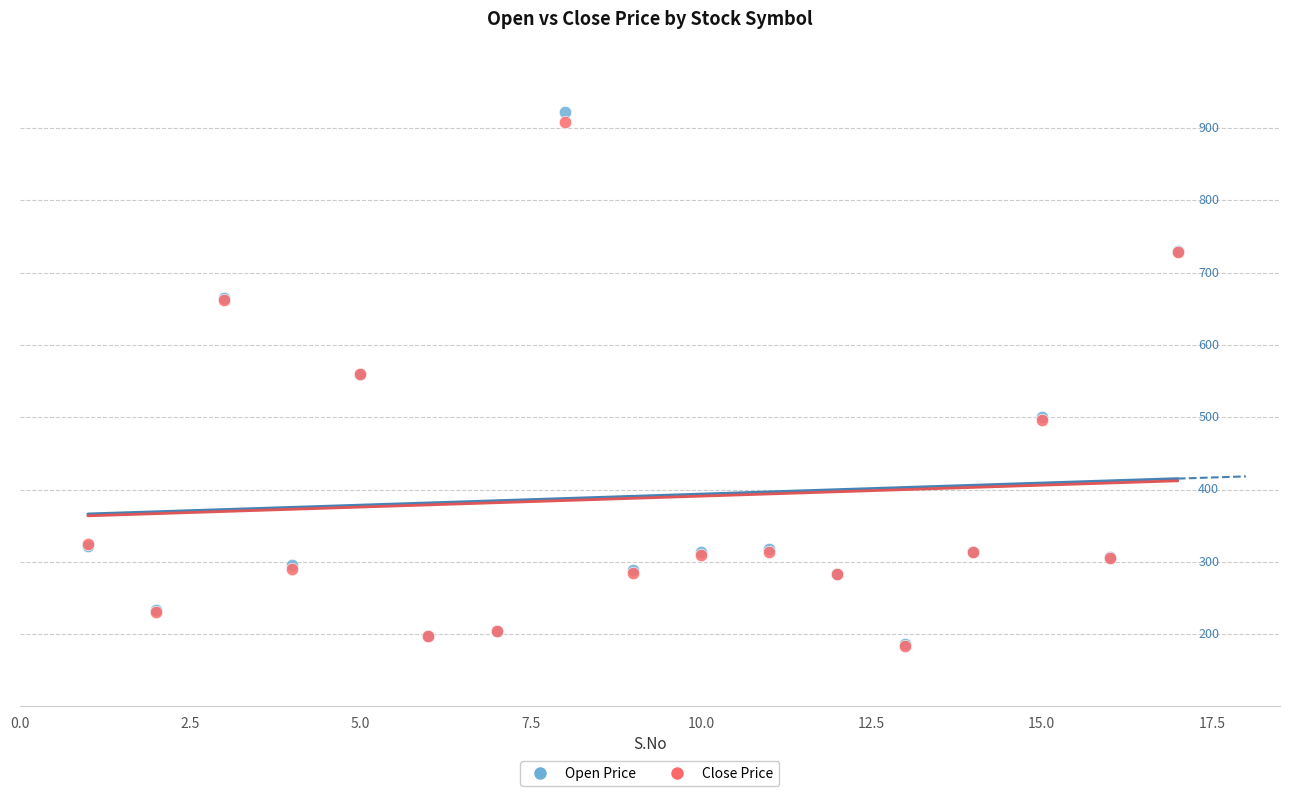

Which series has the widest spread of Y values?

Open Price